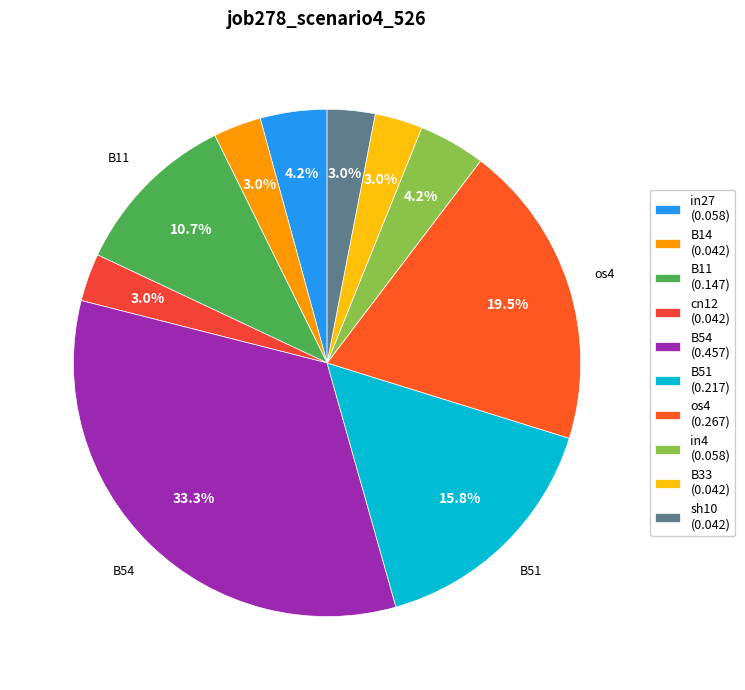

Between B54 and sh10, which is larger?

B54